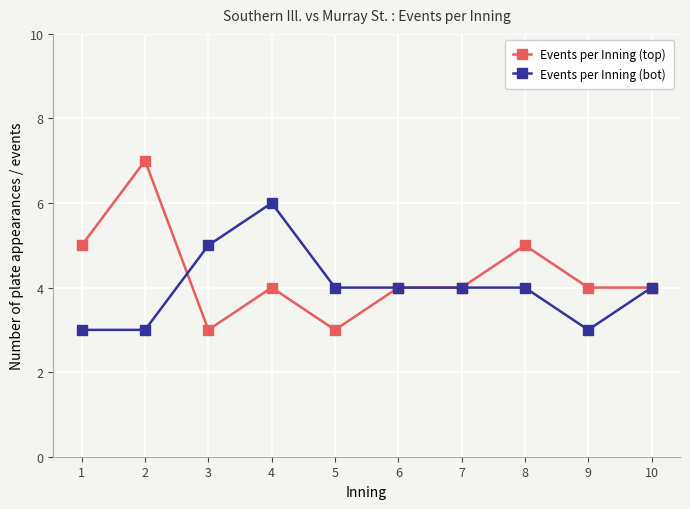

Which category has the highest value in the Events per Inning (bot) series?

4